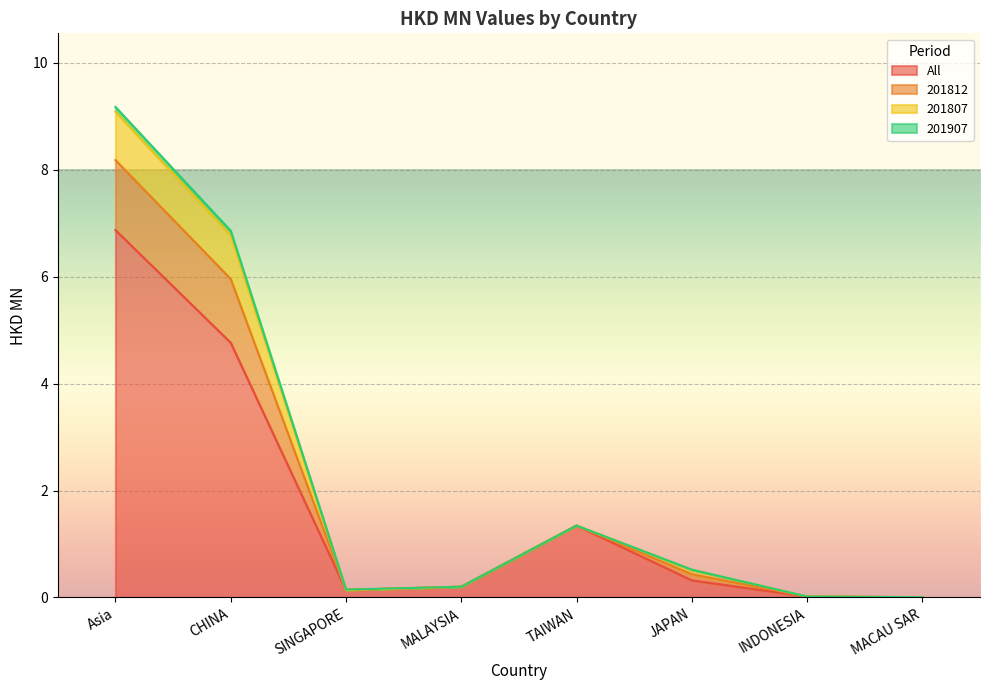

What is the greatest value displayed?

6.9